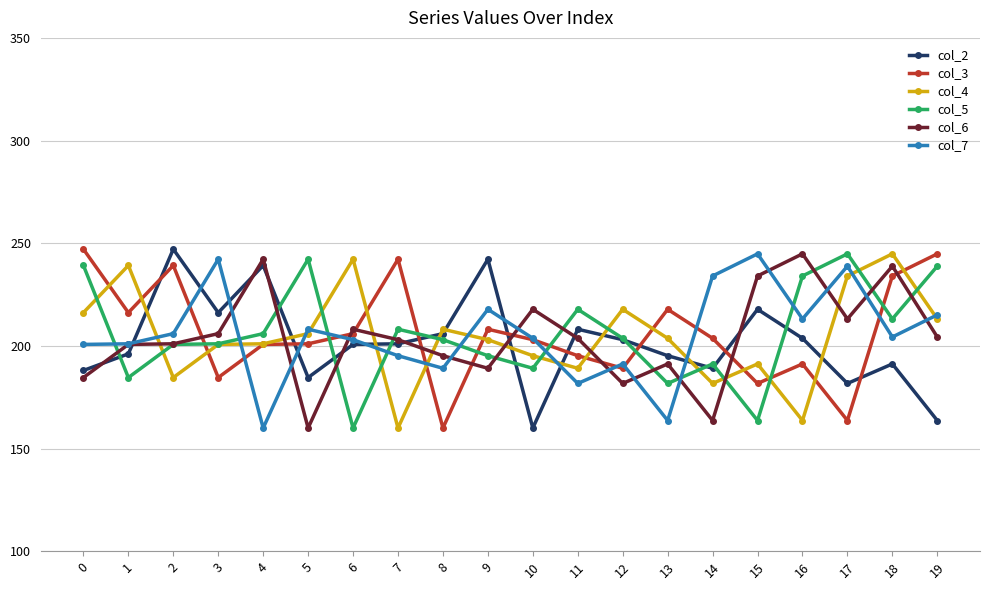

What are all the series names shown in the legend?

col_2, col_3, col_4, col_5, col_6, col_7